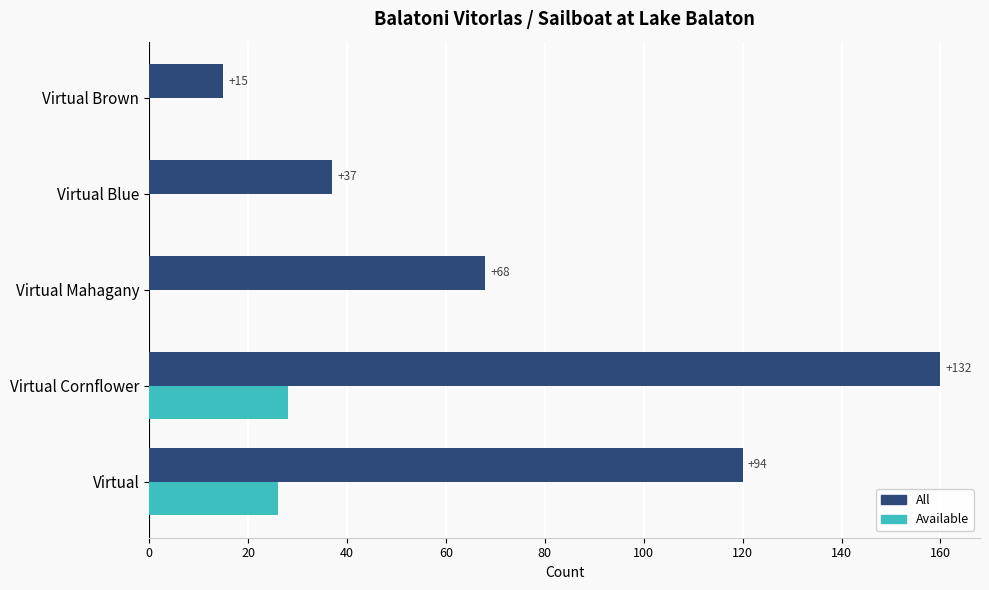

Which series changed the most between Virtual and Virtual Brown?

All